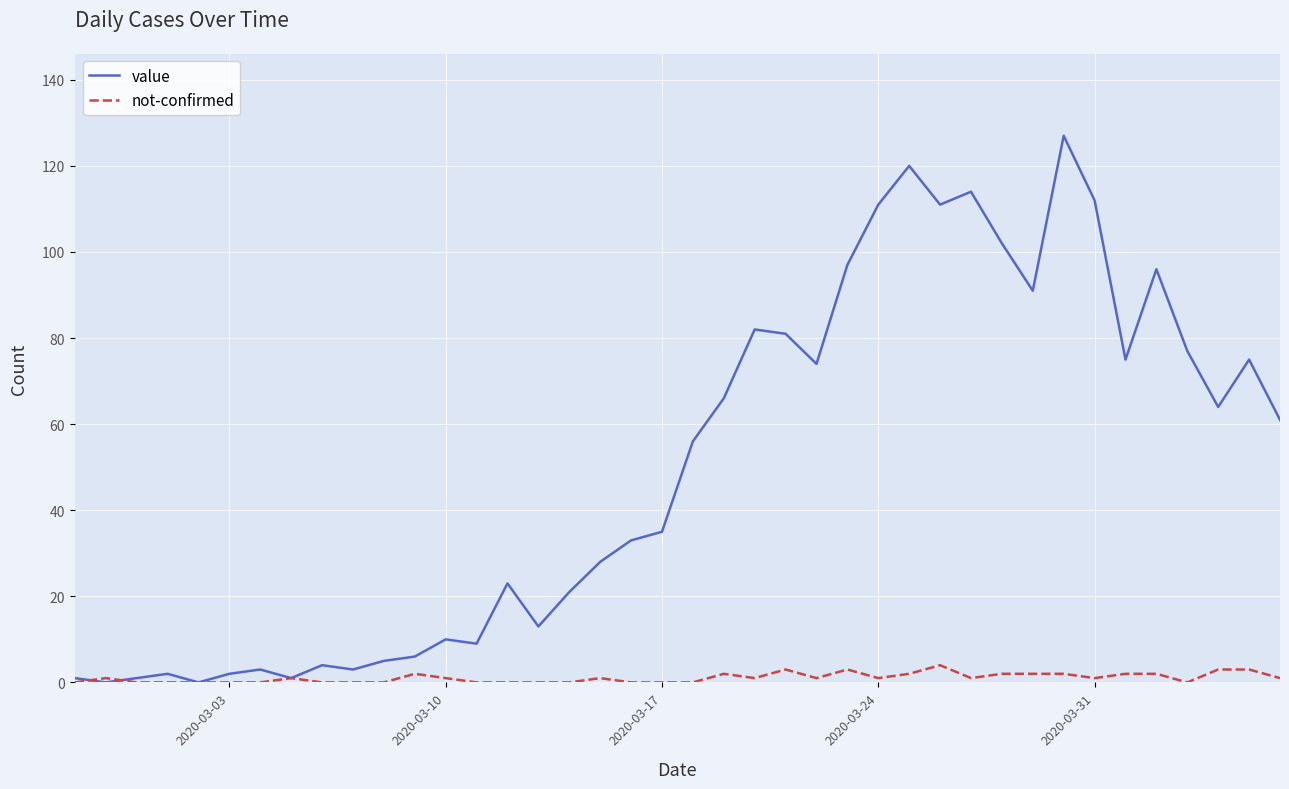

Which series has the largest range (max minus min)?

value